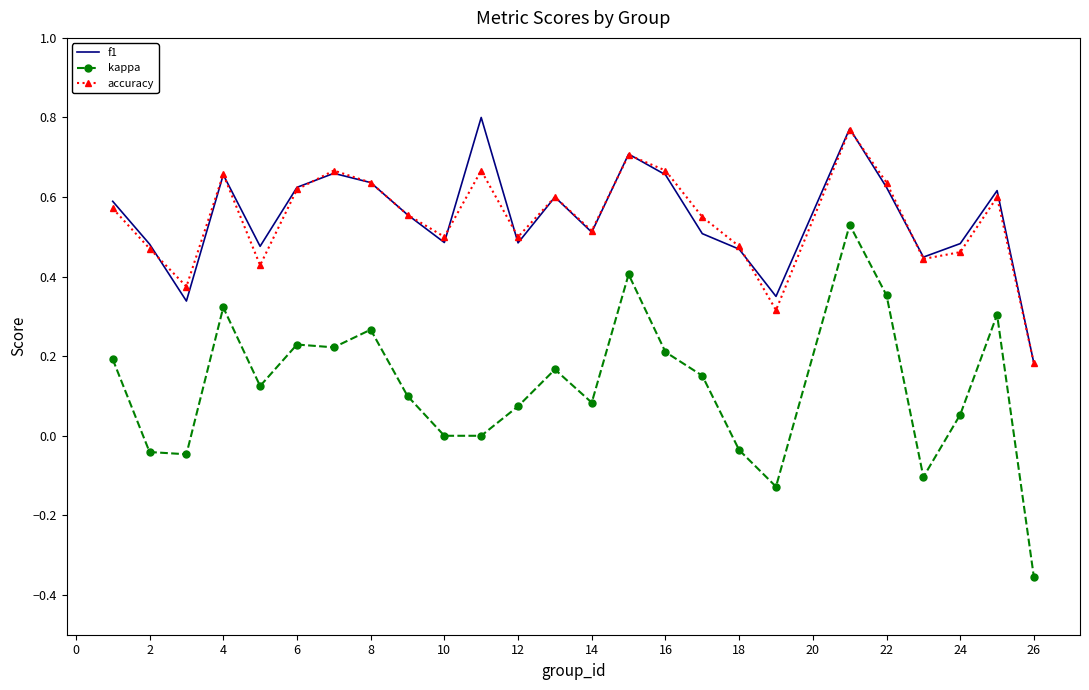

True or false: accuracy and kappa cross at least once.

False